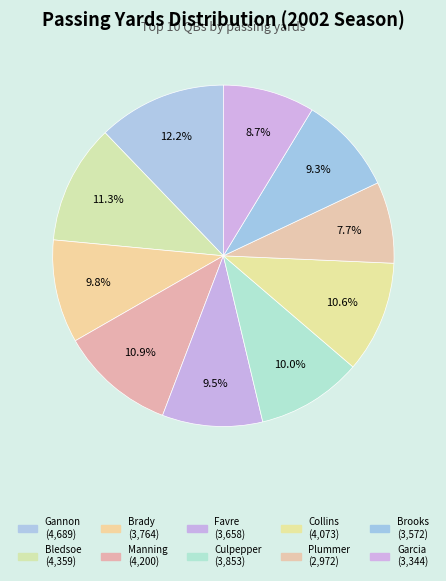

Rank the categories by value from highest to lowest.

Rich Gannon, Drew Bledsoe, Peyton Manning, Kerry Collins, Daunte Culpepper, Tom Brady, Brett Favre, Aaron Brooks, Jeff Garcia, Jake Plummer